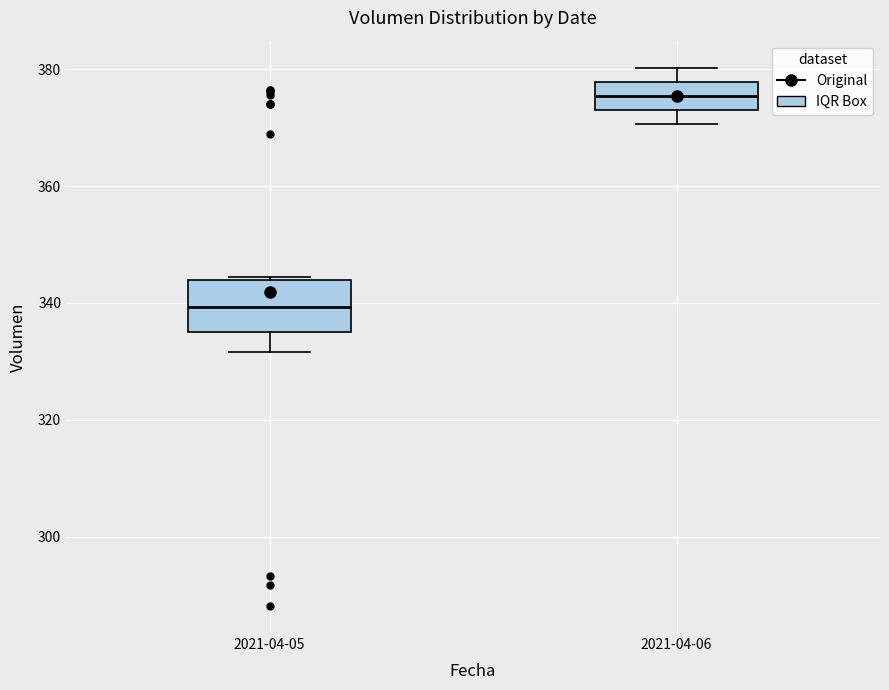

Reading left to right, transcribe this box plot: for each box, give where its median line is, the range the box spans, and where its two whiskers end, as read against the y-axis. The values are not printed on the chart, so give them approximately, as read against the axis.

2021-04-05: median 340, box 334 to 344, whiskers 332 to 344
2021-04-06: median 376, box 374 to 378, whiskers 370 to 380